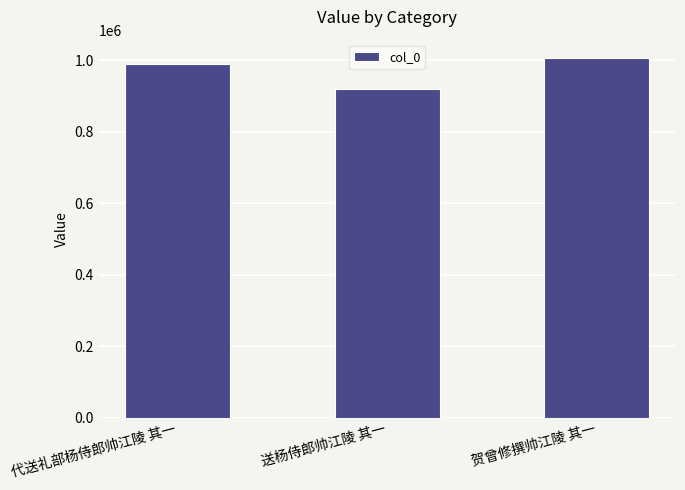

What is the difference between the values at 贺曾修撰帅江陵 其一 and 代送礼部杨侍郎帅江陵 其一?

17549